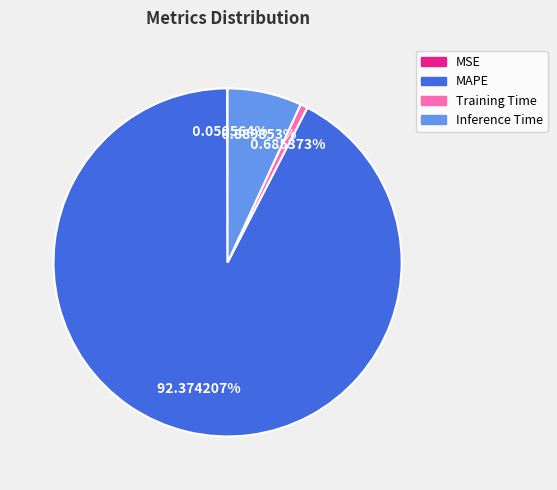

What is the largest slice in the pie chart?

MAPE